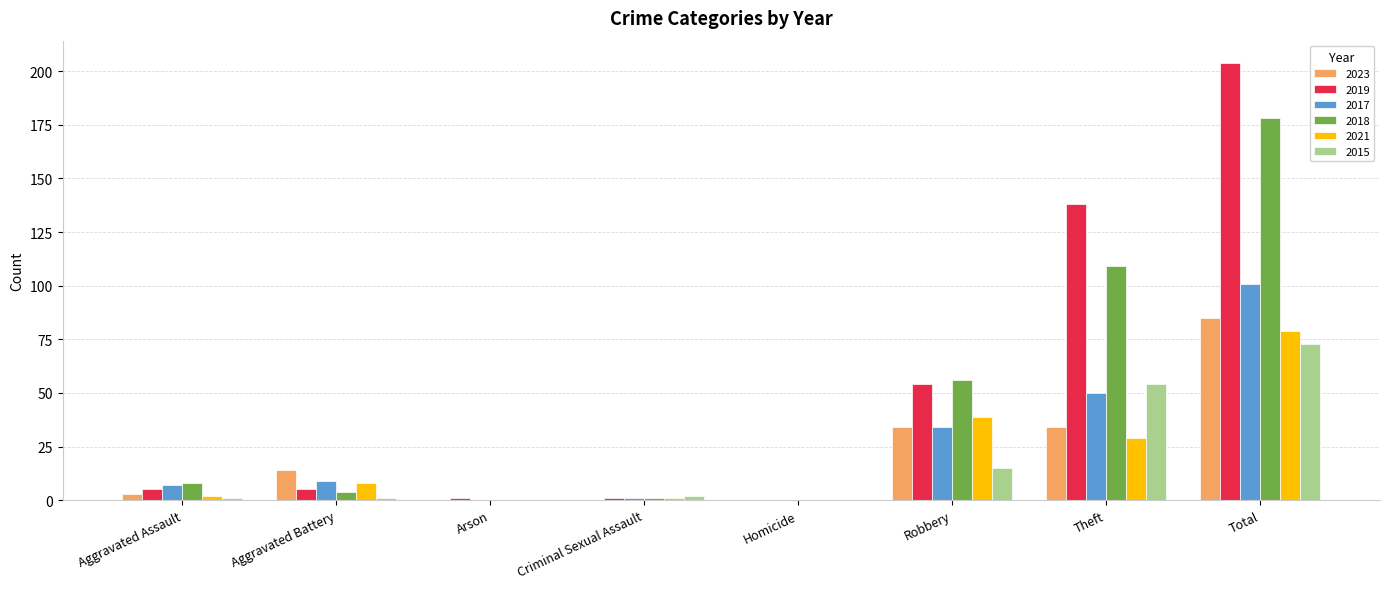

What is the sum of the 2019 values at Homicide and Robbery?

54